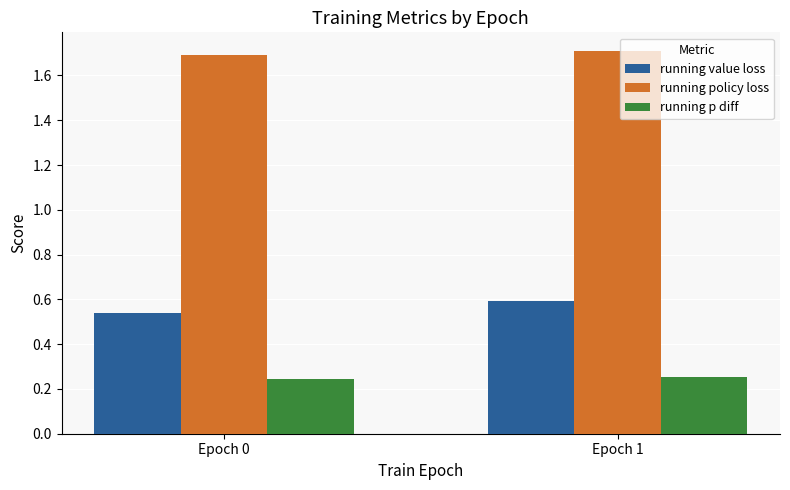

The running p diff series shows 0.1 at Epoch 1. True or false?

False